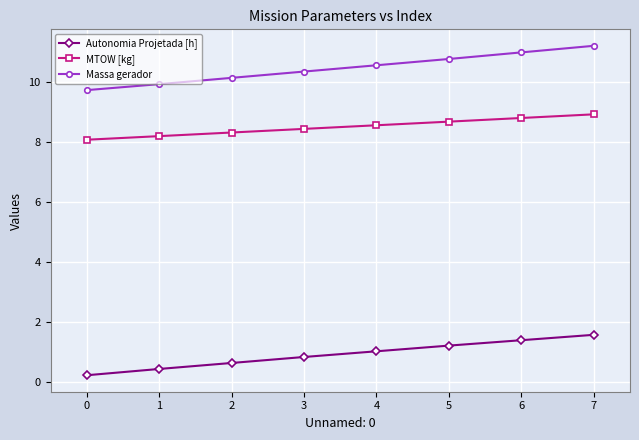

What is the total value across all series at 6?

21.2